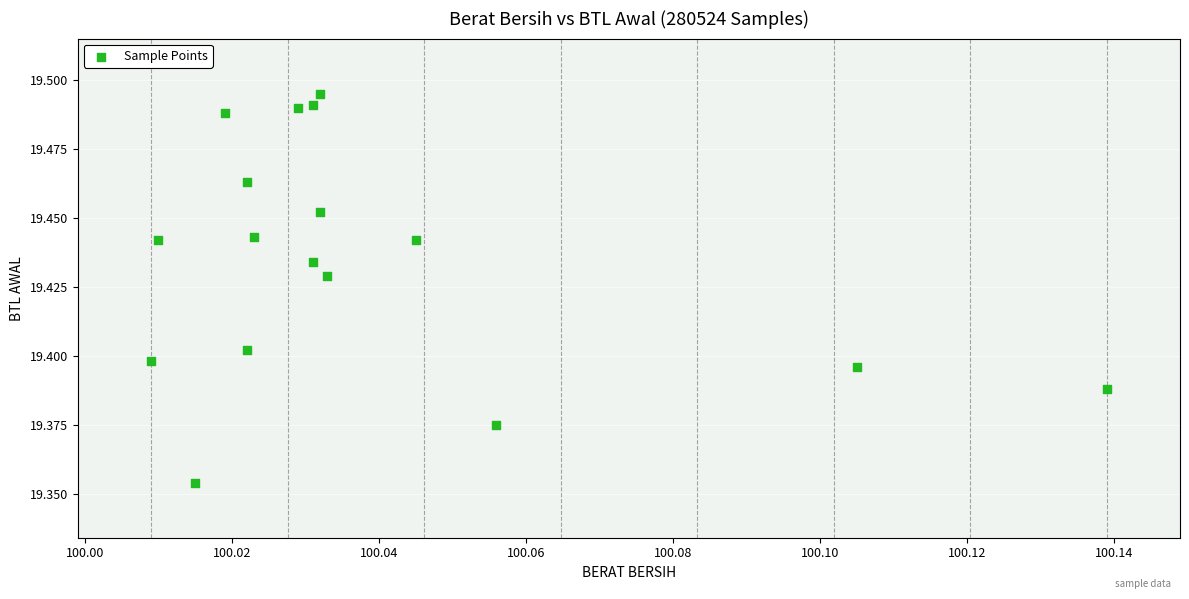

How many points are shown in the scatter plot?

17